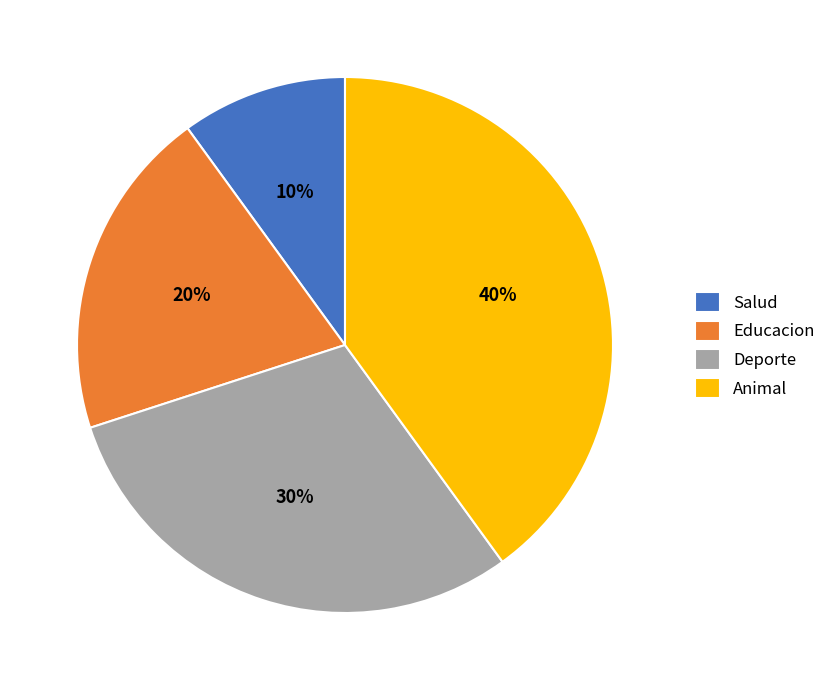

Which slice is the largest?

Animal